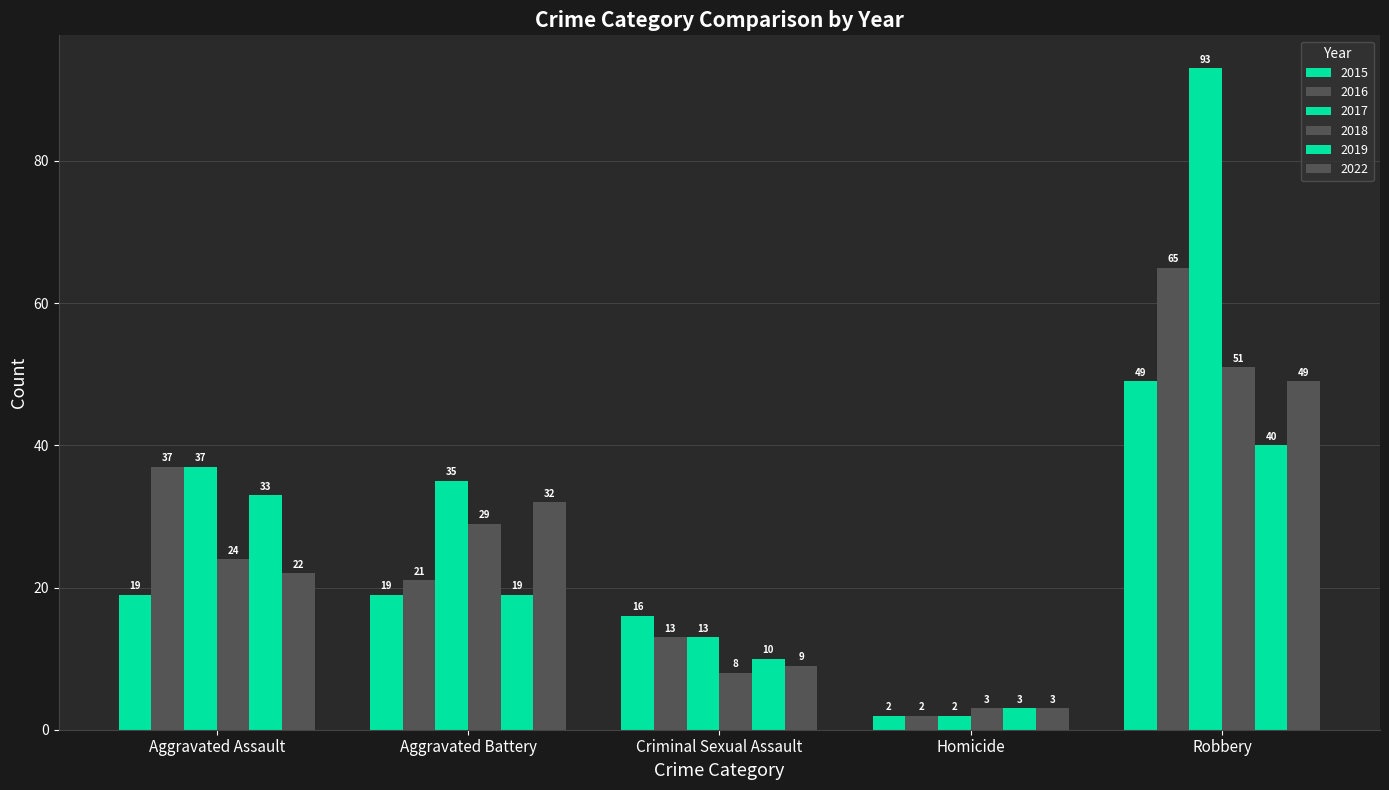

Rank the series at Criminal Sexual Assault from lowest to highest value.

2018, 2022, 2019, 2016, 2017, 2015